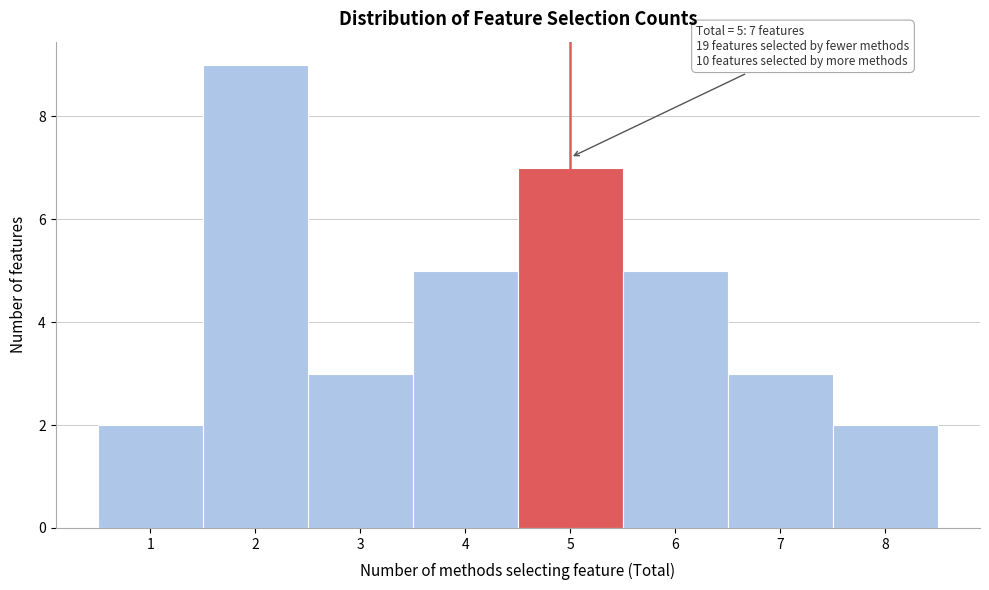

Over which range of the x-axis is the bar tallest?

1.5 to 2.5